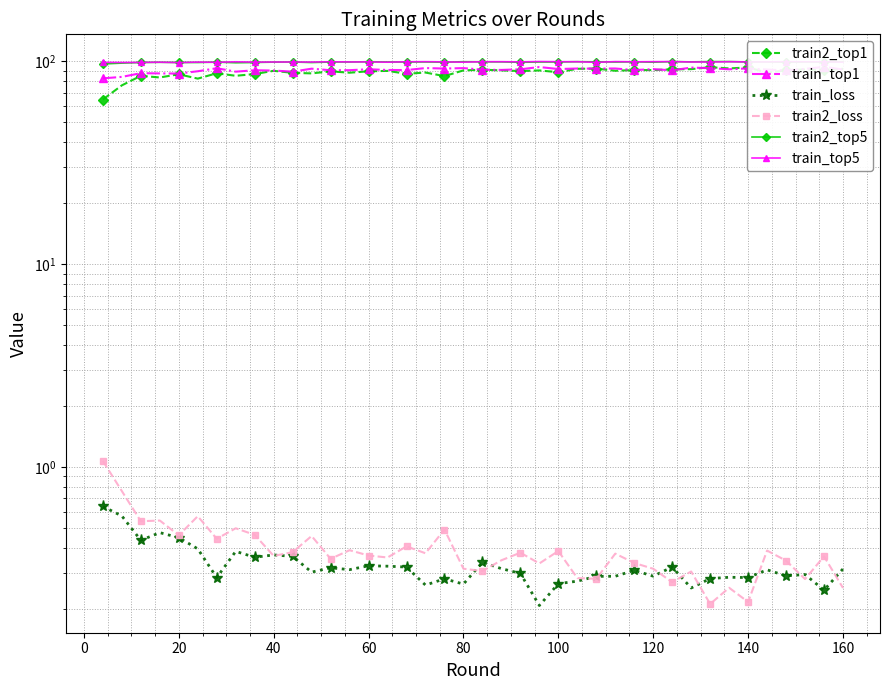

True or false: train_loss and train2_loss intersect in this chart.

True